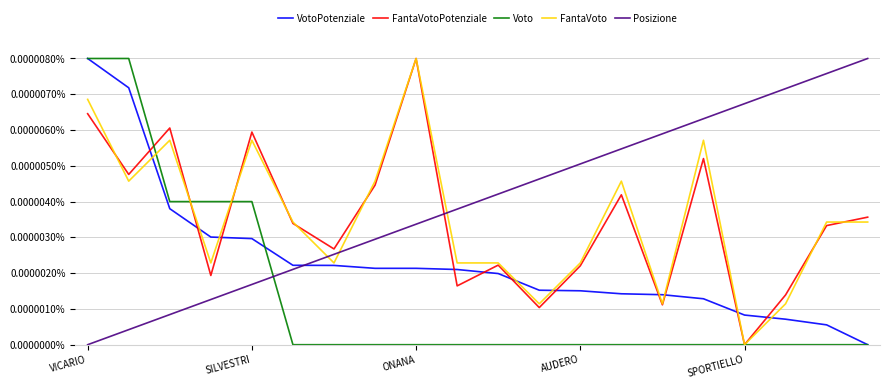

What are all the series names shown in the legend?

VotoPotenziale, FantaVotoPotenziale, Voto, FantaVoto, Posizione